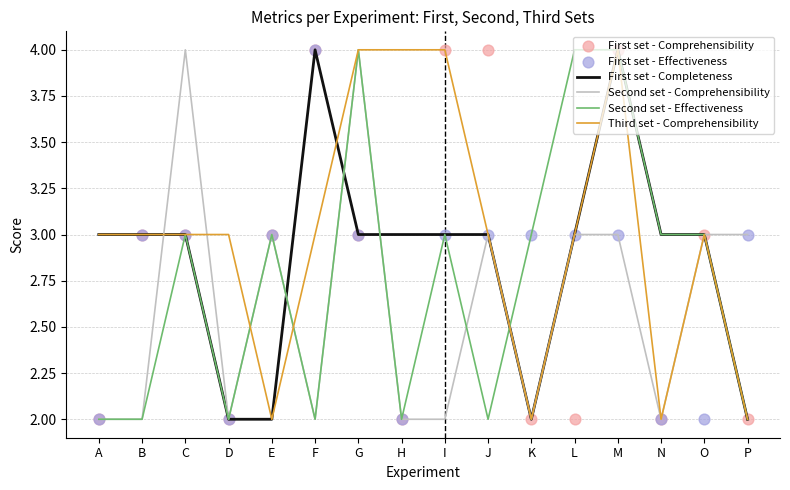

At how many categories does at least one series exceed 2?

16